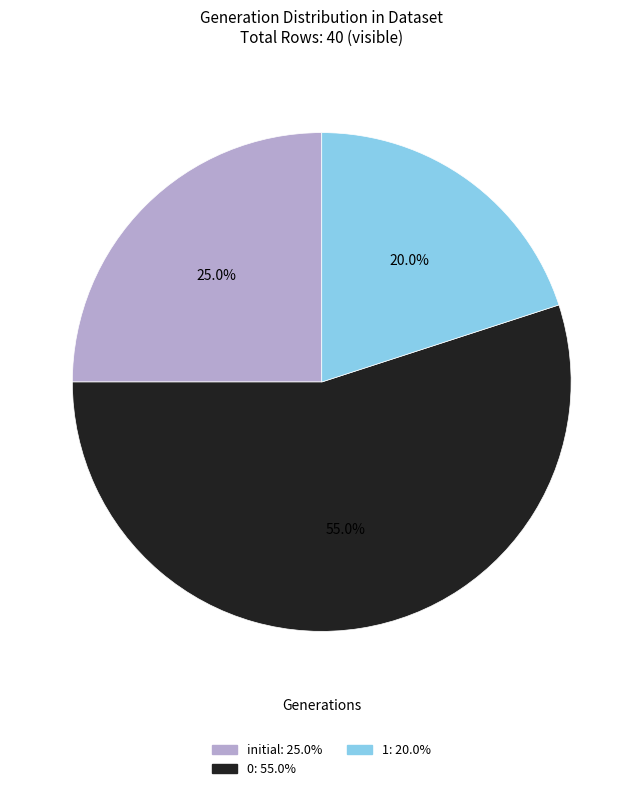

Does any single category account for the majority?

Yes